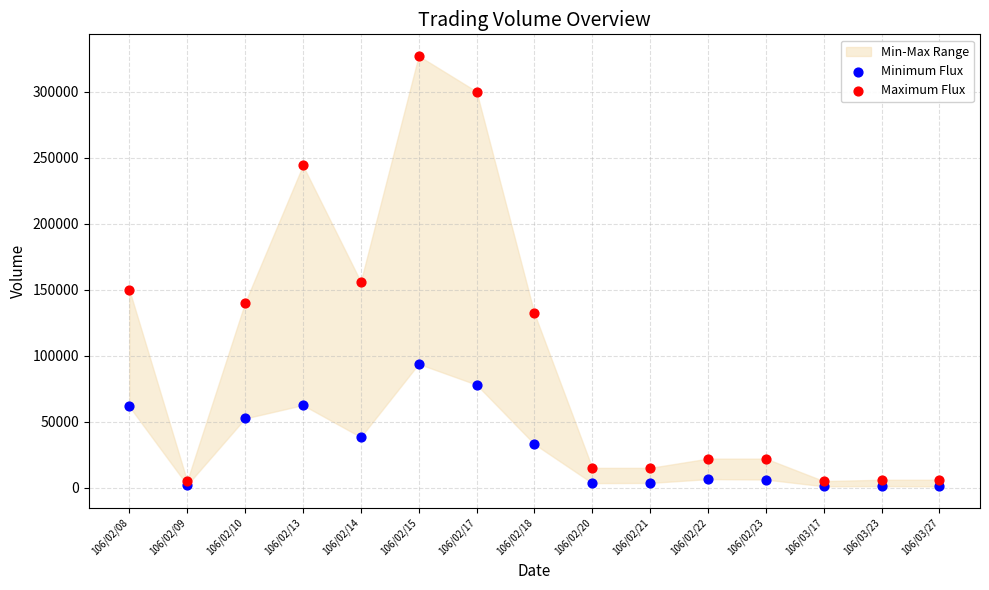

In the Maximum Flux series, what Y value is closest to 166000?

156000